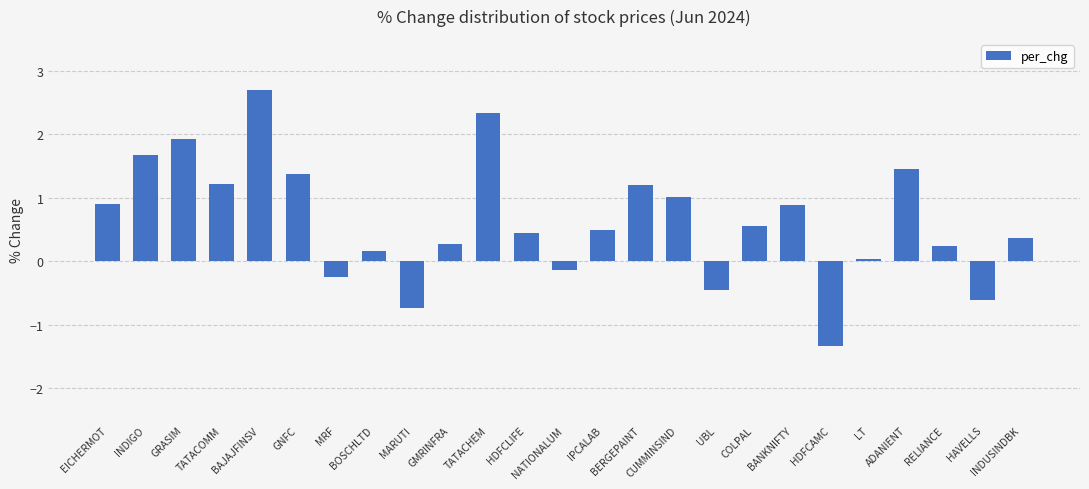

What value does the data have at BERGEPAINT?

1.2